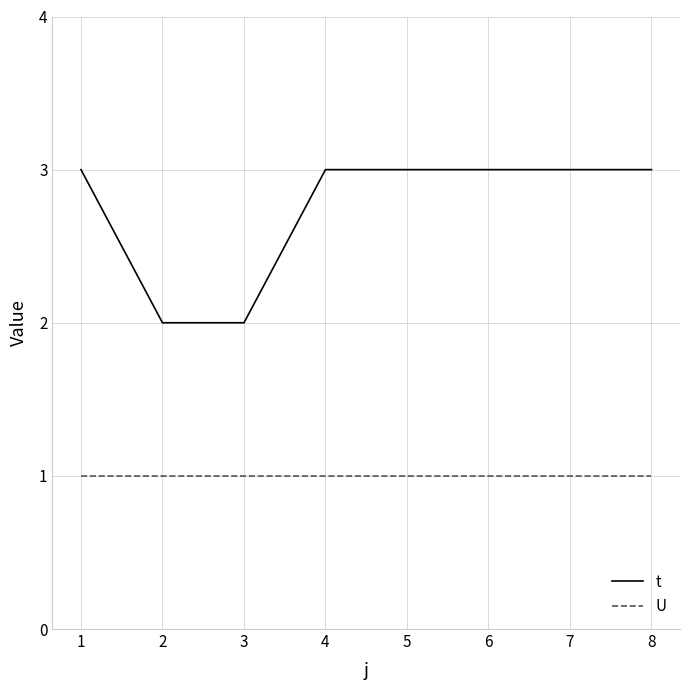

Between 2 and 6, which series saw the biggest shift?

t